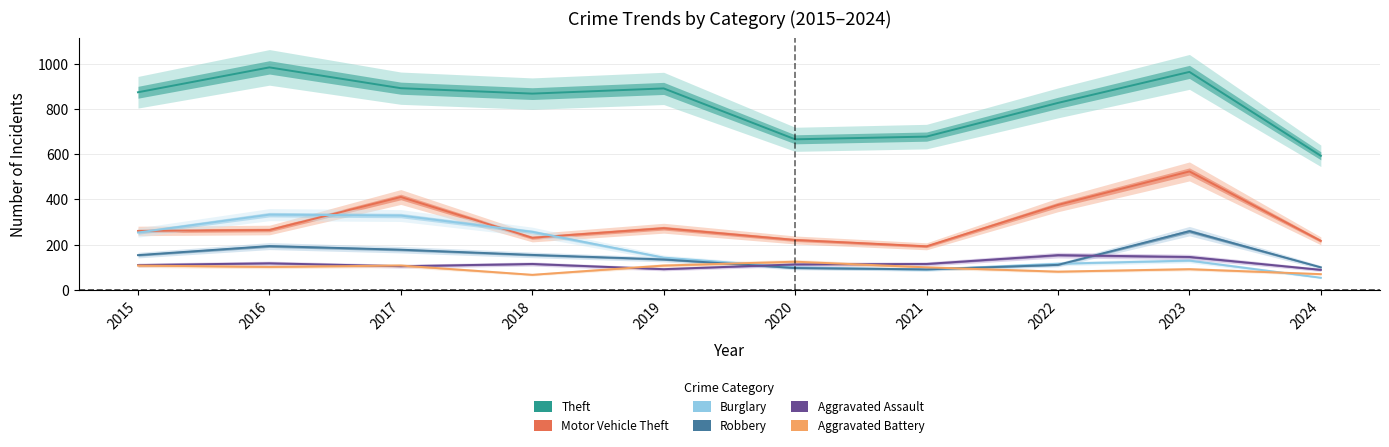

Which series has the largest range (max minus min)?

Theft